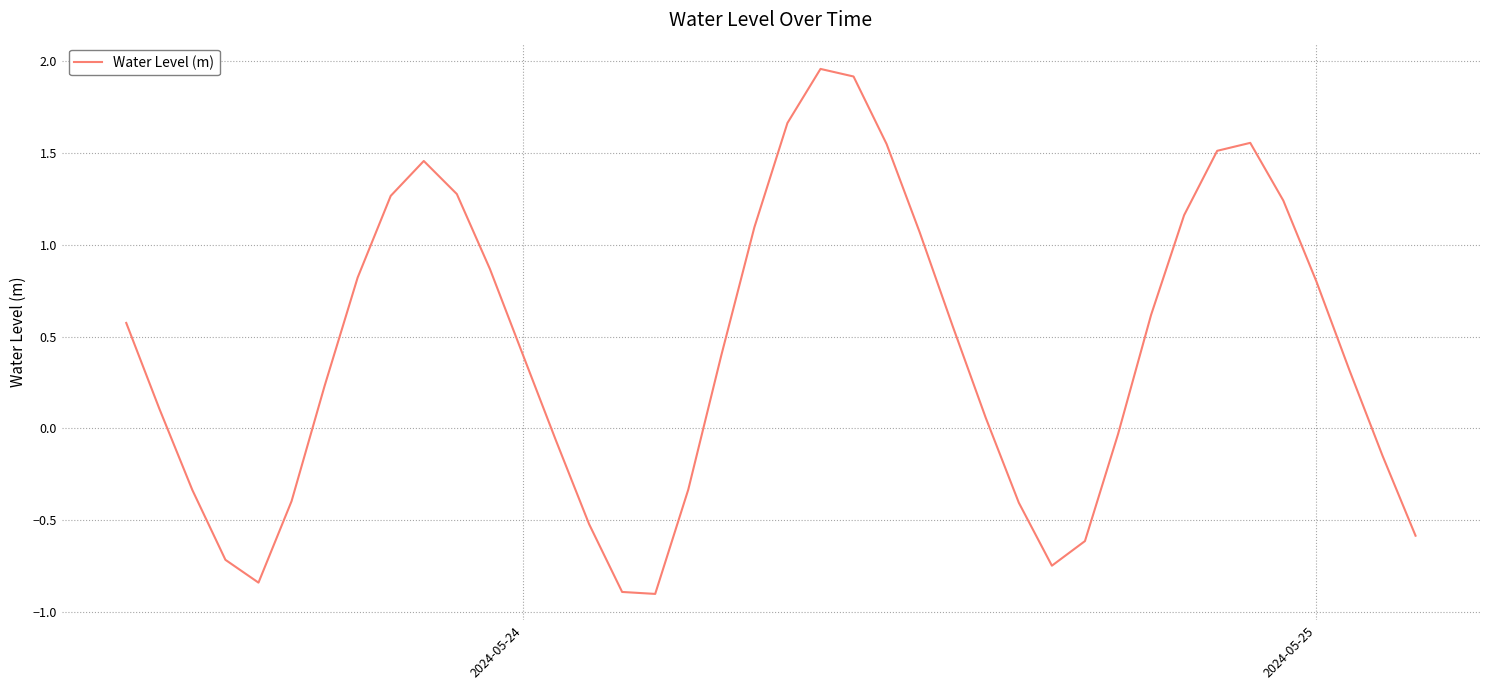

What is the minimum value shown in the chart?

-0.9